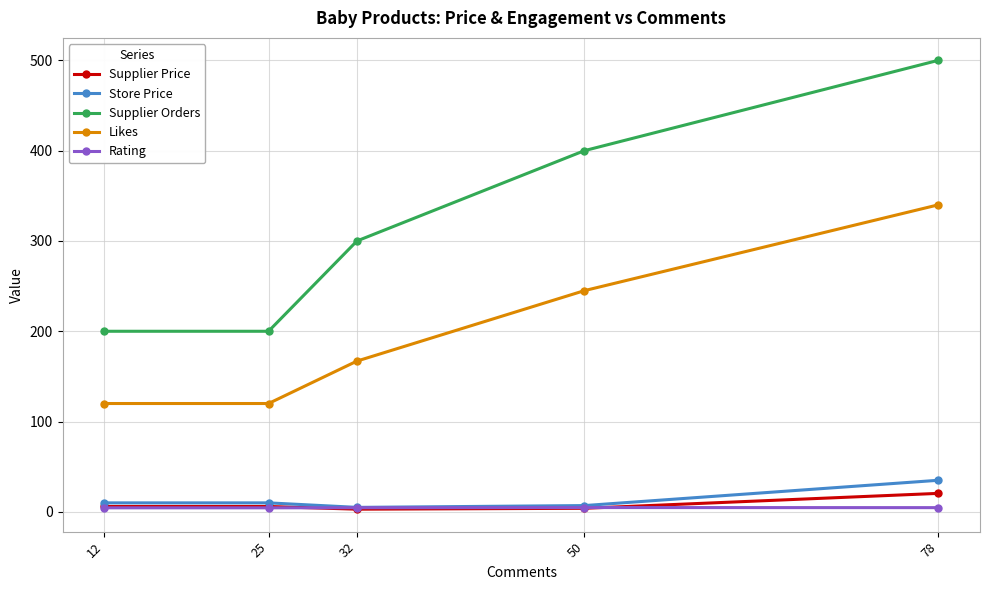

Rank the series at 78 from lowest to highest value.

Rating, Supplier Price, Store Price, Likes, Supplier Orders